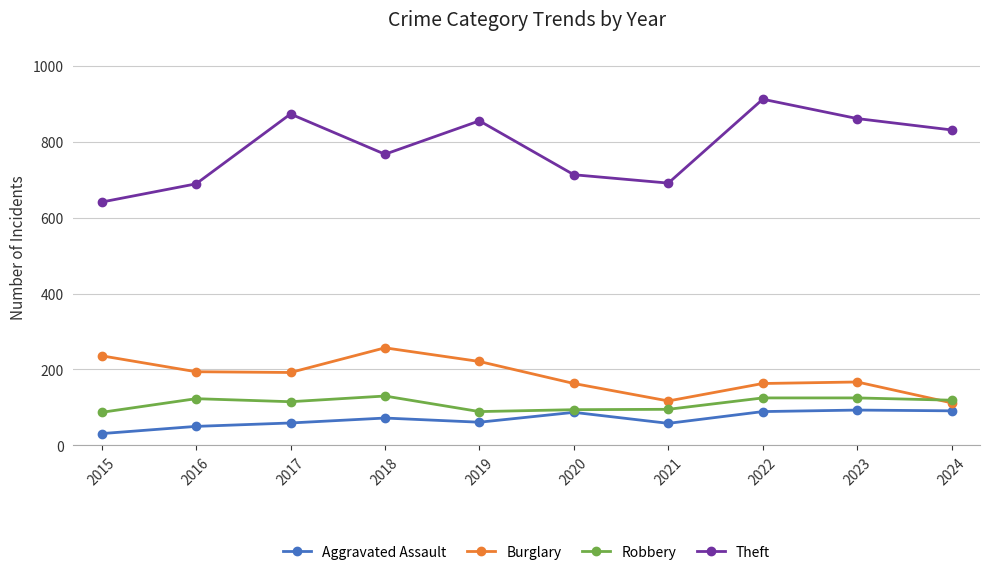

What is the value of the Aggravated Assault point at the 3rd from the left?

59